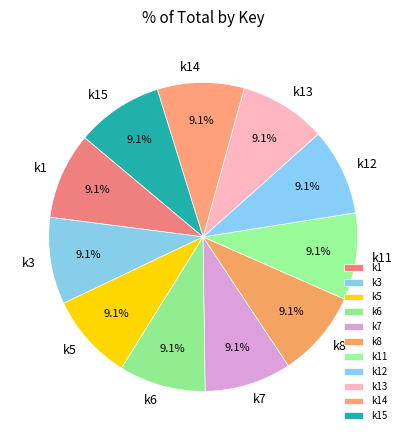

What percentage is NOT represented by k11?

90.9%